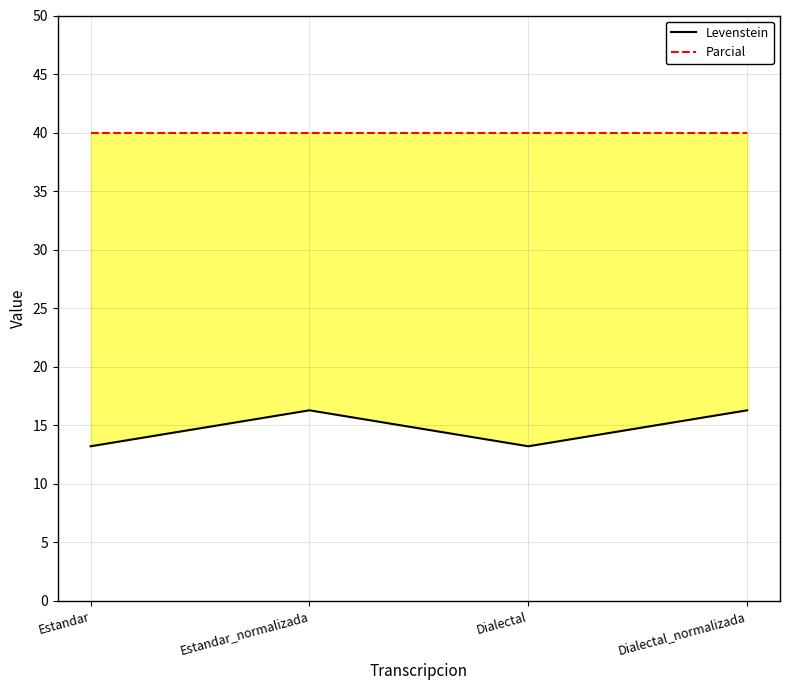

What is the label of the 4th point from the left?

Dialectal_normalizada